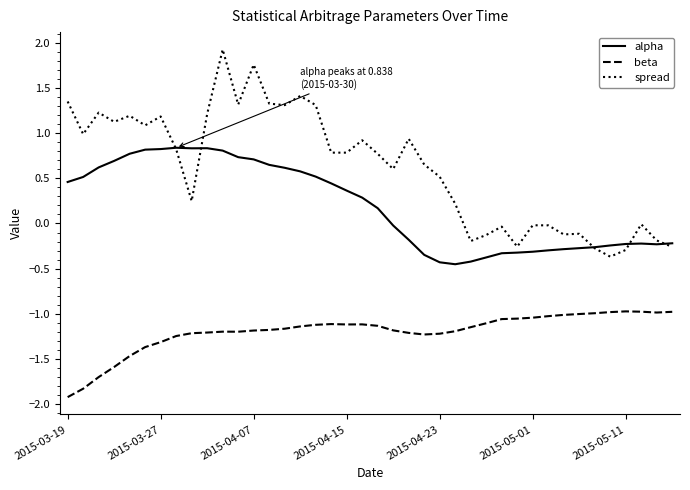

What is the maximum value shown in the chart?

1.9